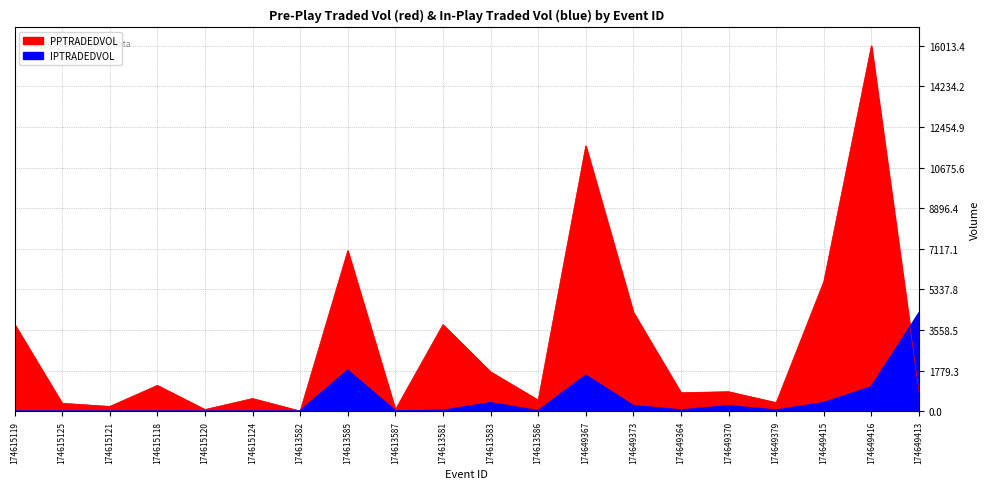

Rank the series at 174613582 from lowest to highest value.

IPTRADEDVOL, PPTRADEDVOL